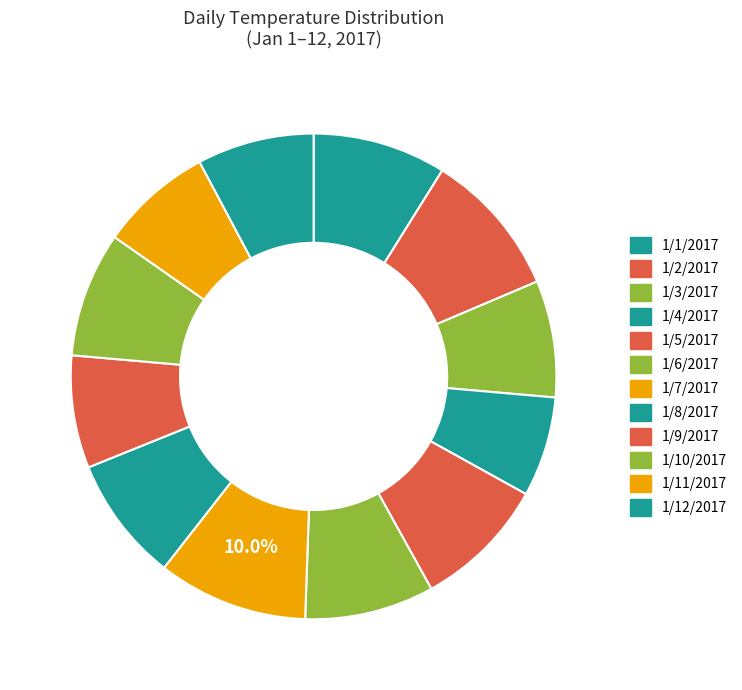

What is the smallest slice in the pie chart?

1/4/2017